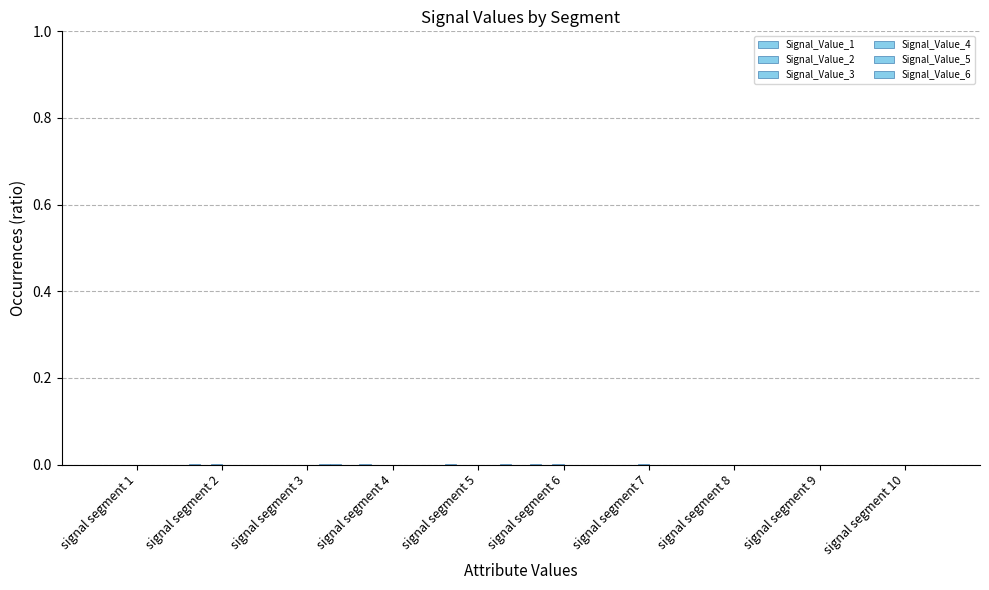

How many data points does each series have?

10